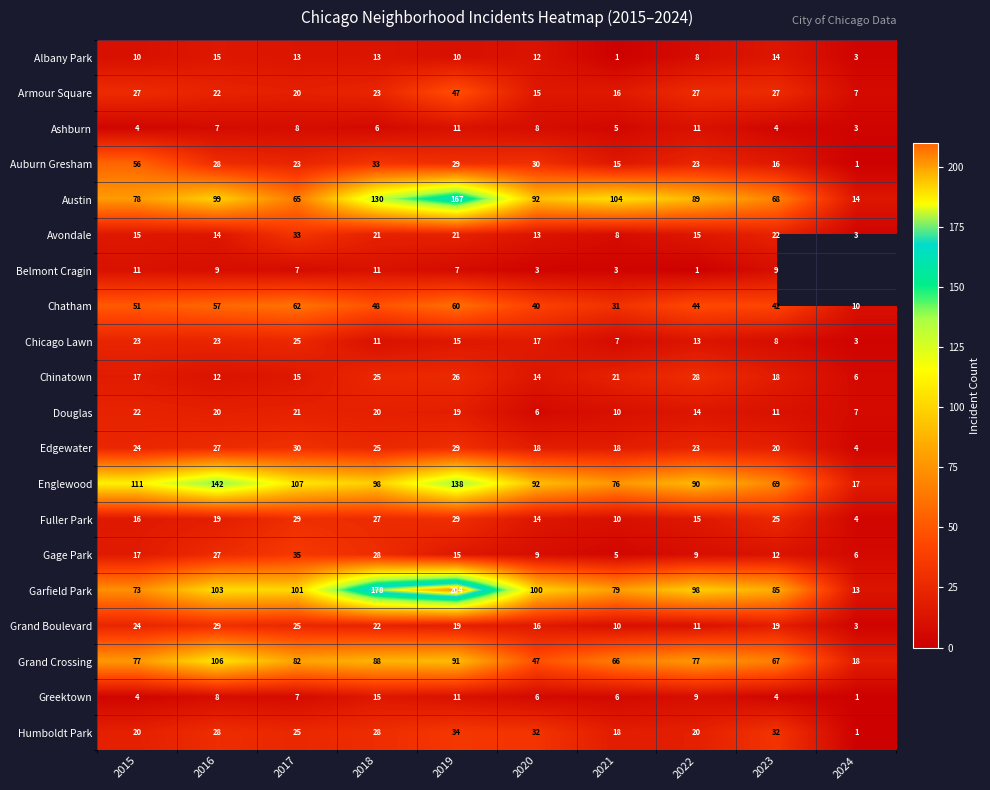

What is the total value across all series at 2022?

625